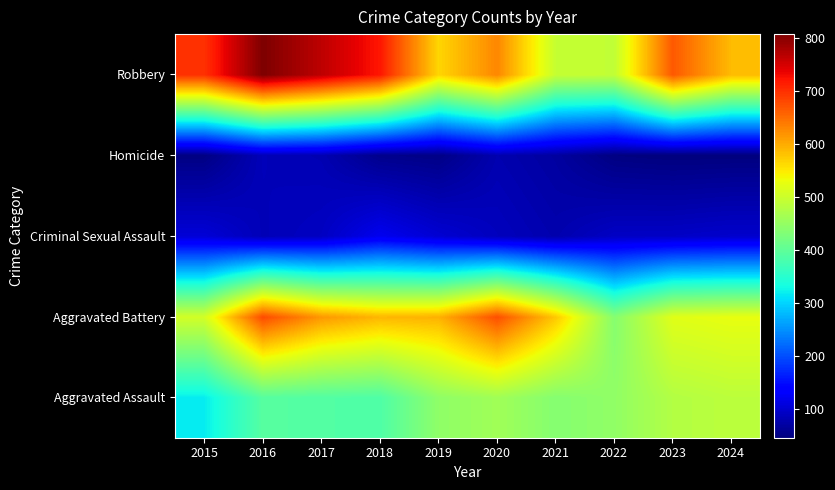

Reading left to right, transcribe all the data shown in this chart.

Aggravated Assault: 2015=319	2016=393	2017=389	2018=386	2019=445	2020=461	2021=436	2022=447	2023=478	2024=486
Aggravated Battery: 2015=507	2016=678	2017=616	2018=591	2019=595	2020=675	2021=577	2022=437	2023=520	2024=527
Criminal Sexual Assault: 2015=105	2016=84	2017=91	2018=121	2019=102	2020=88	2021=78	2022=93	2023=94	2024=98
Homicide: 2015=50	2016=85	2017=81	2018=56	2019=52	2020=79	2021=69	2022=49	2023=46	2024=47
Robbery: 2015=699	2016=808	2017=766	2018=720	2019=566	2020=630	2021=495	2022=492	2023=667	2024=587